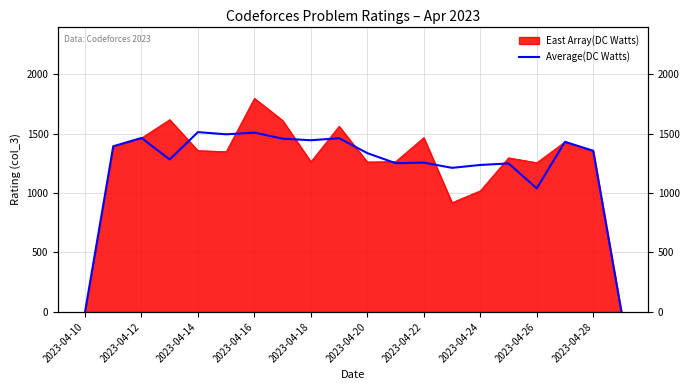

What is the sum of all values?

24378.7